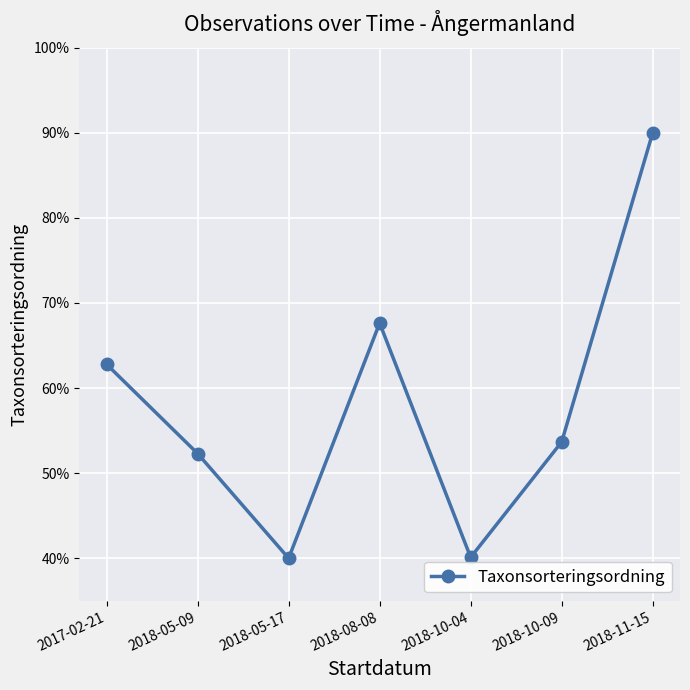

List the labels in order of value, smallest first.

2018-05-17, 2018-10-04, 2018-05-09, 2018-10-09, 2017-02-21, 2018-08-08, 2018-11-15